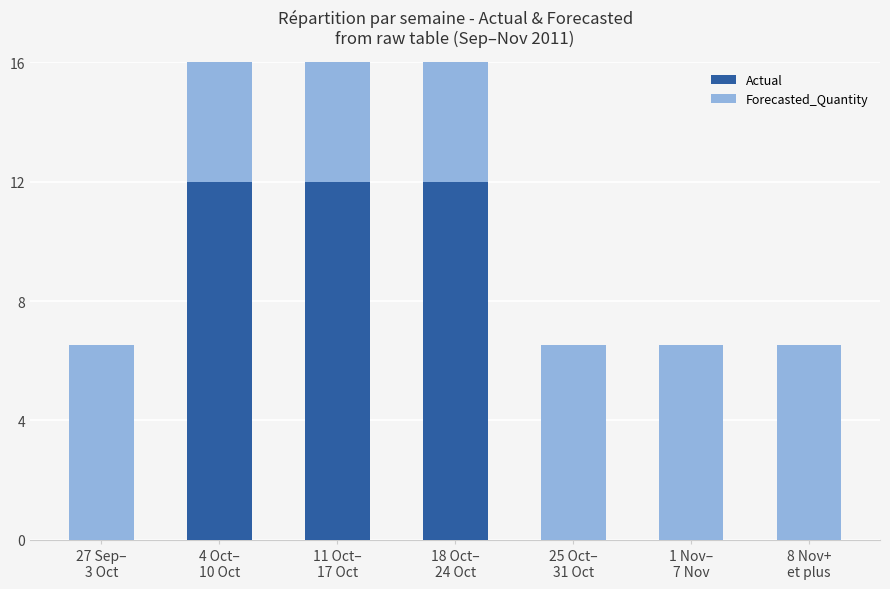

How many categories are shown in the chart?

7